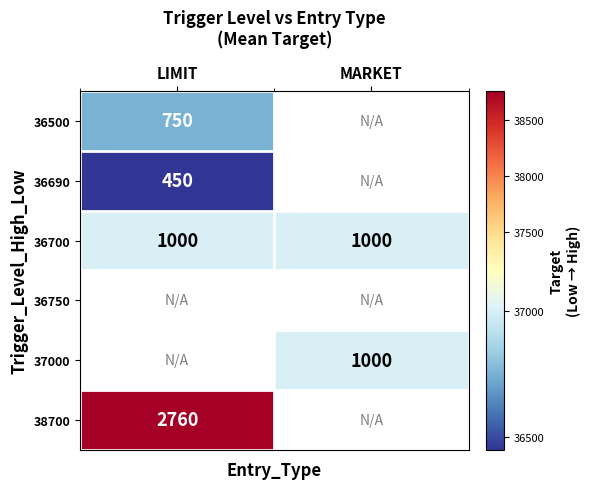

True or false: 38700 has a value of 3879 at LIMIT.

False